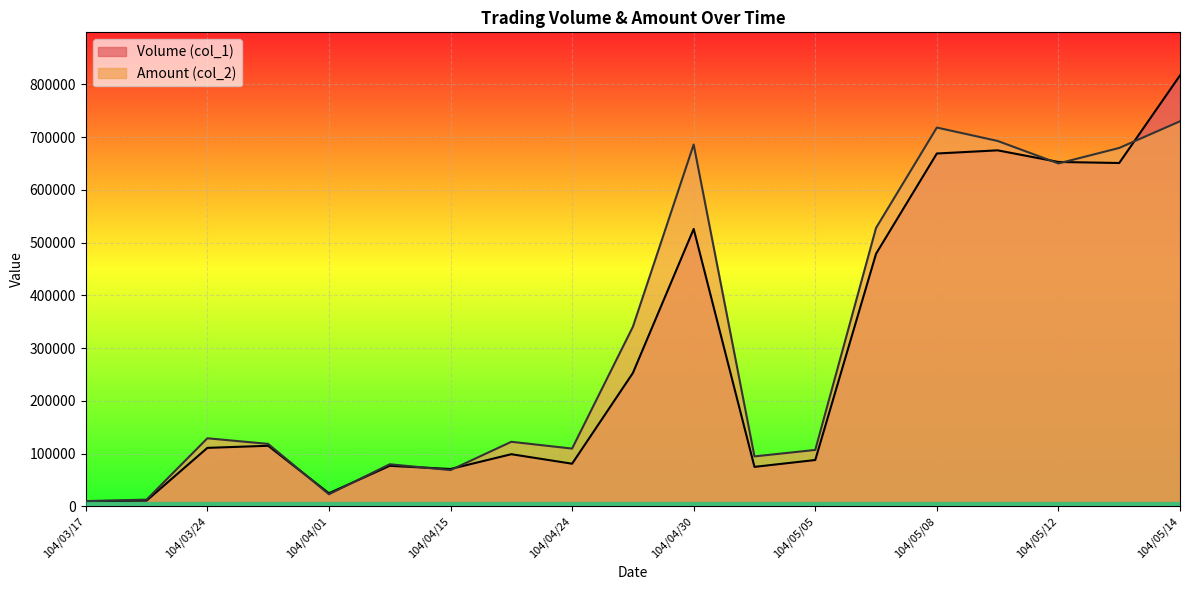

Which series changed the most between 104/05/07 and 104/05/08?

Amount (col_2)